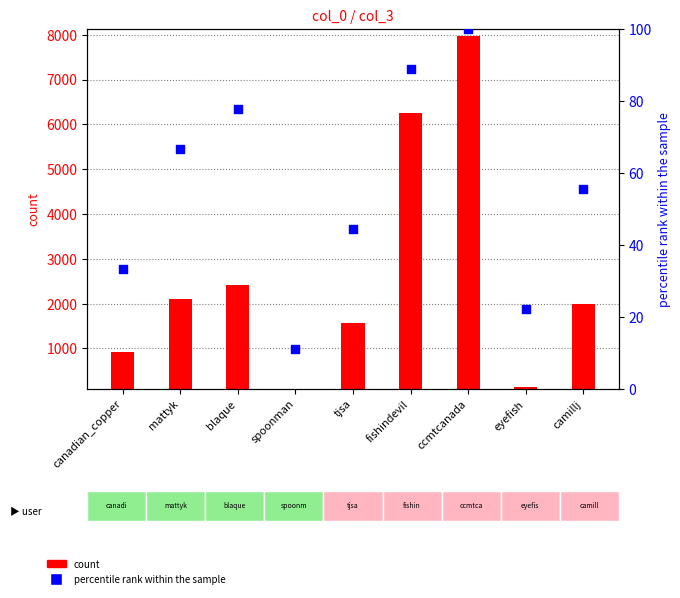

At which category is the sum across all series the highest?

ccmtcanada